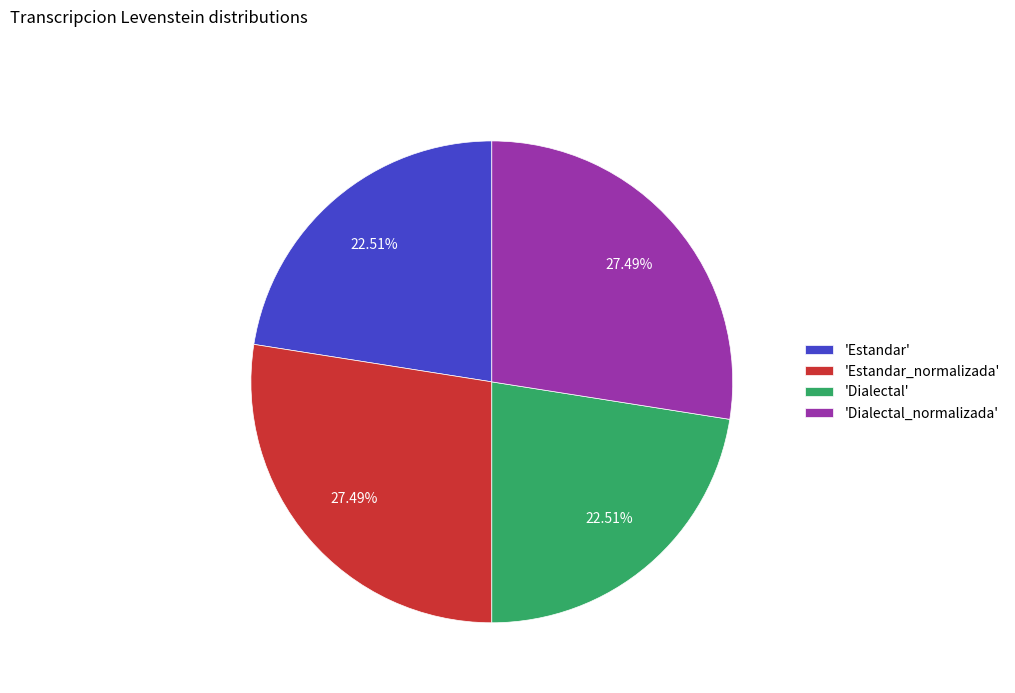

Does any single category account for the majority?

No